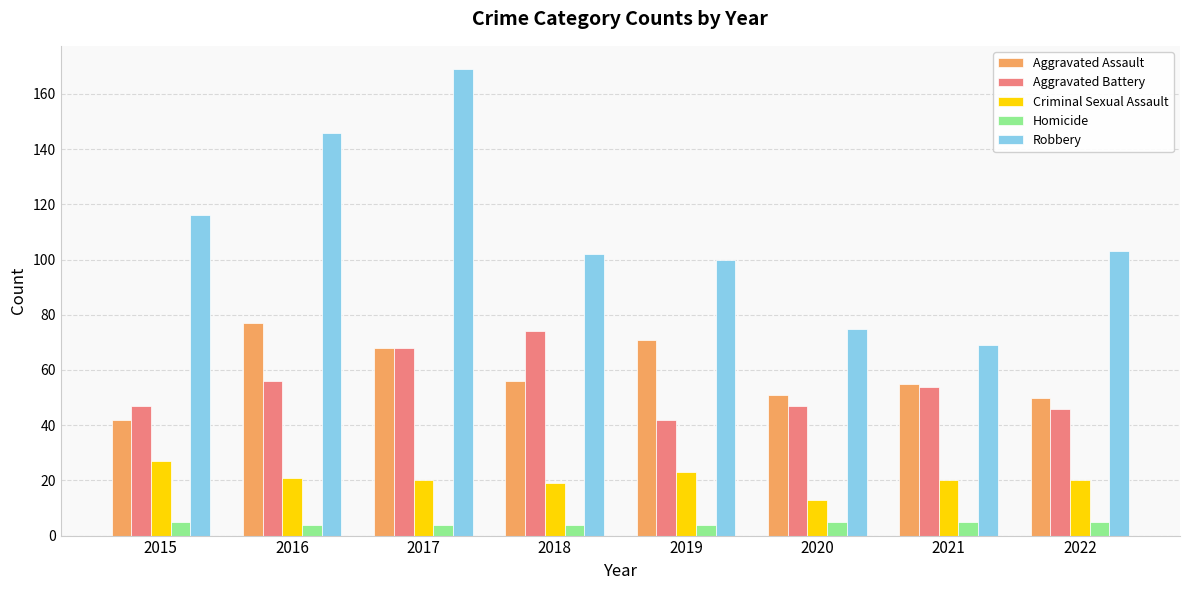

How many groups of bars are there?

8